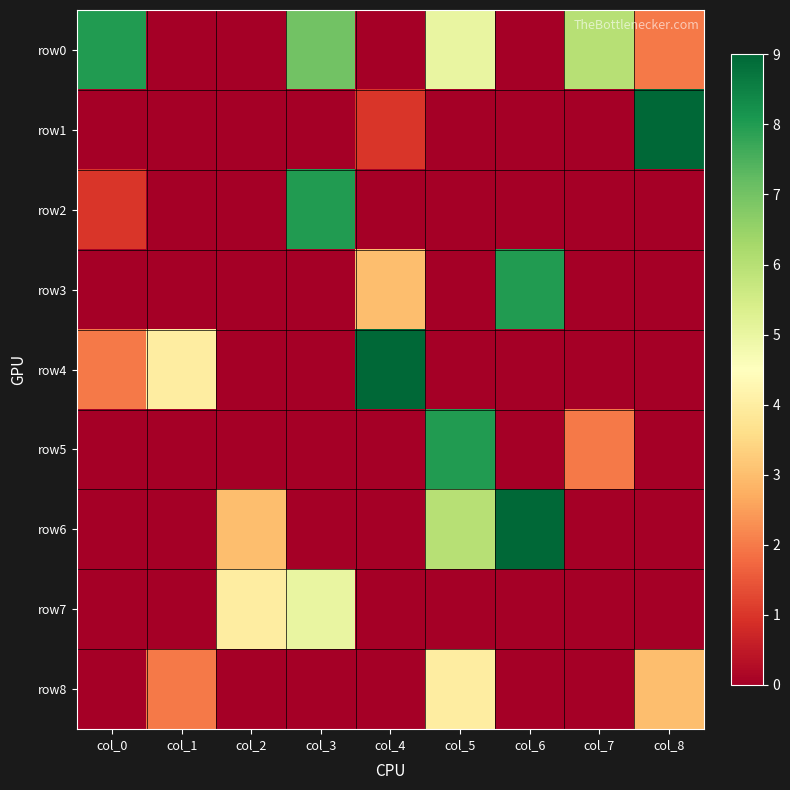

How many data points does each series have?

9